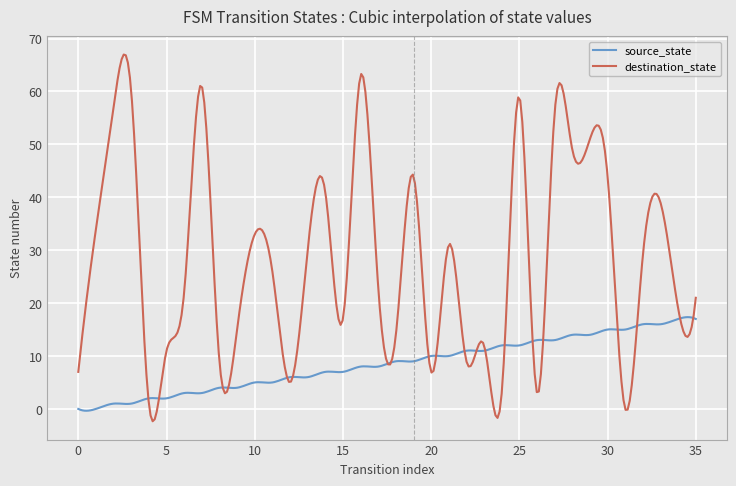

Which series has the largest total across all categories?

destination_state